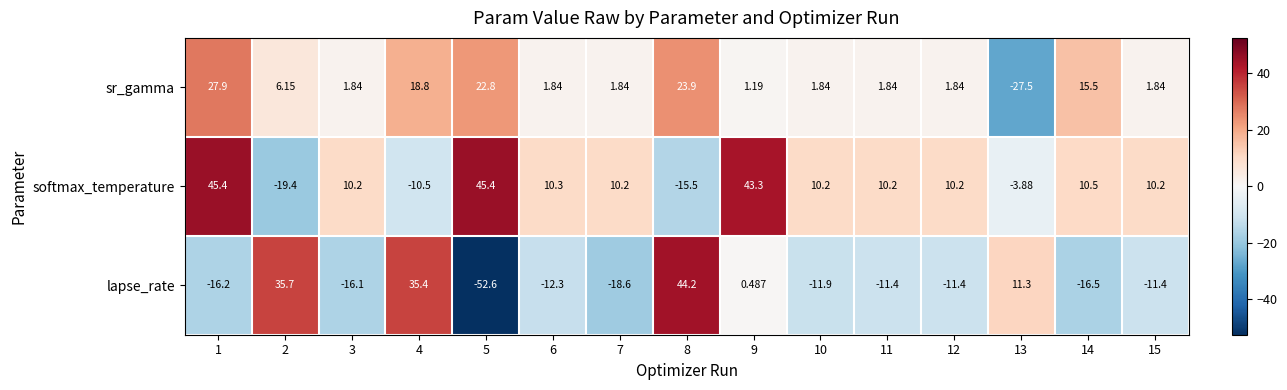

Between 10 and 15, which series saw the biggest shift?

lapse_rate